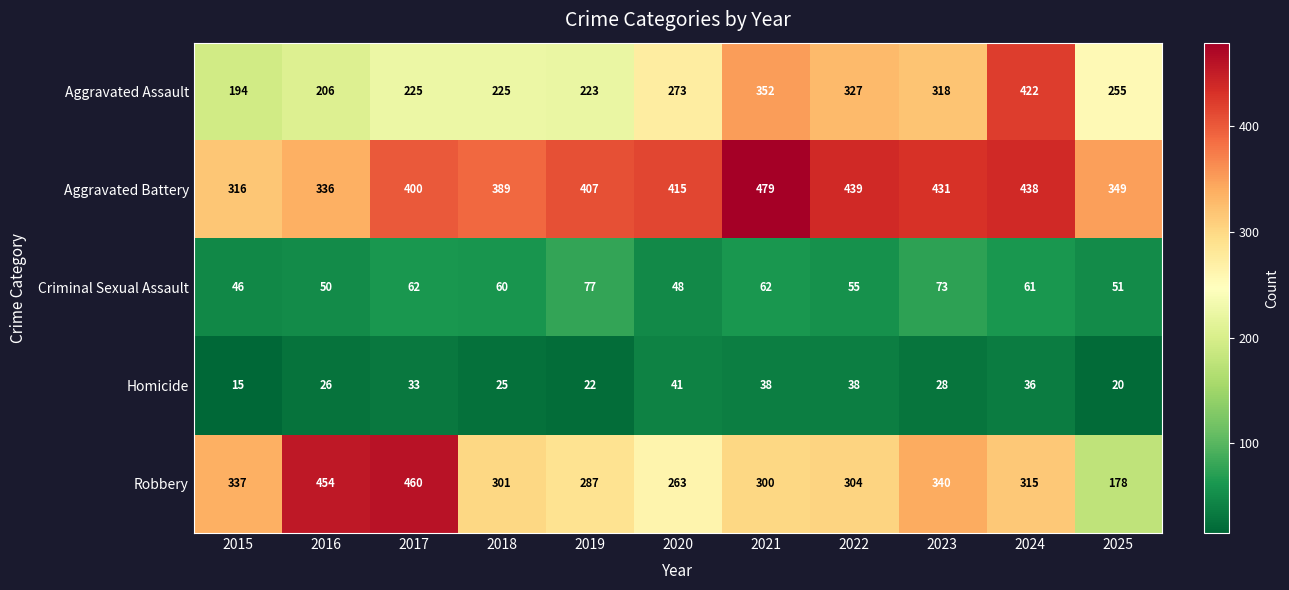

Which series changed the most between 2018 and 2024?

Aggravated Assault